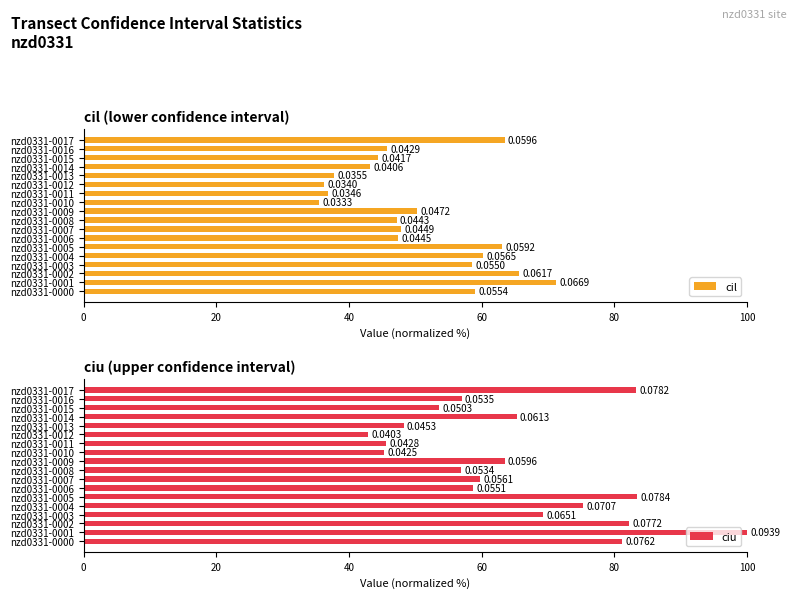

How many groups of bars are there?

18